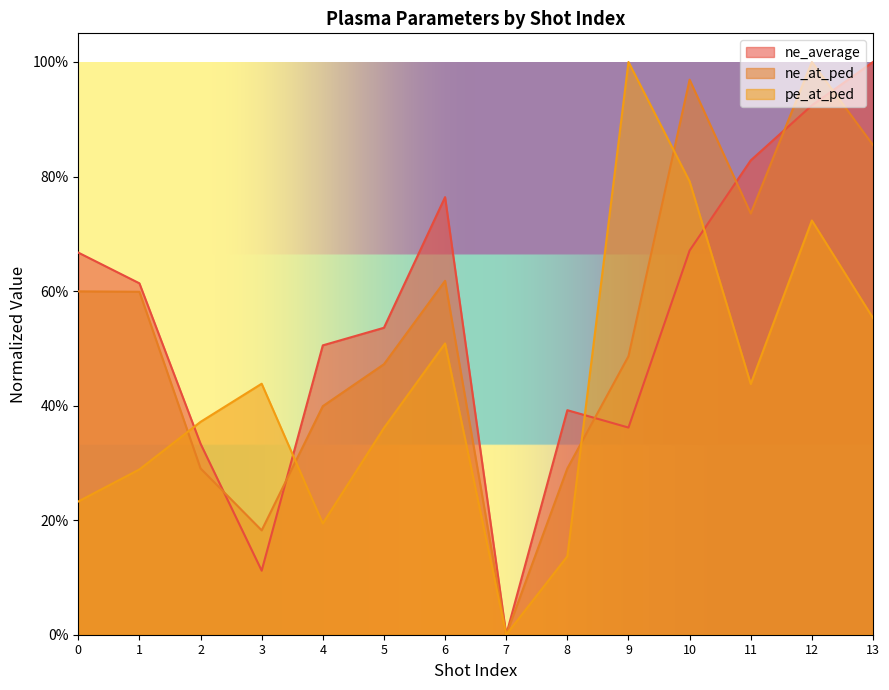

At which category does the chart reach its peak across all series?

13